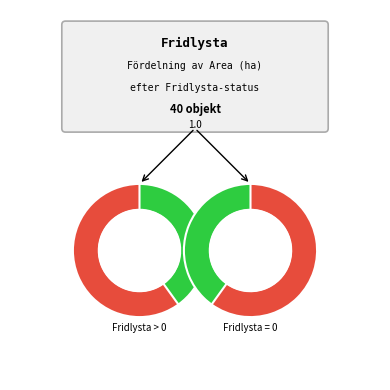

Is it true that 12 is 1% of the pie?

False